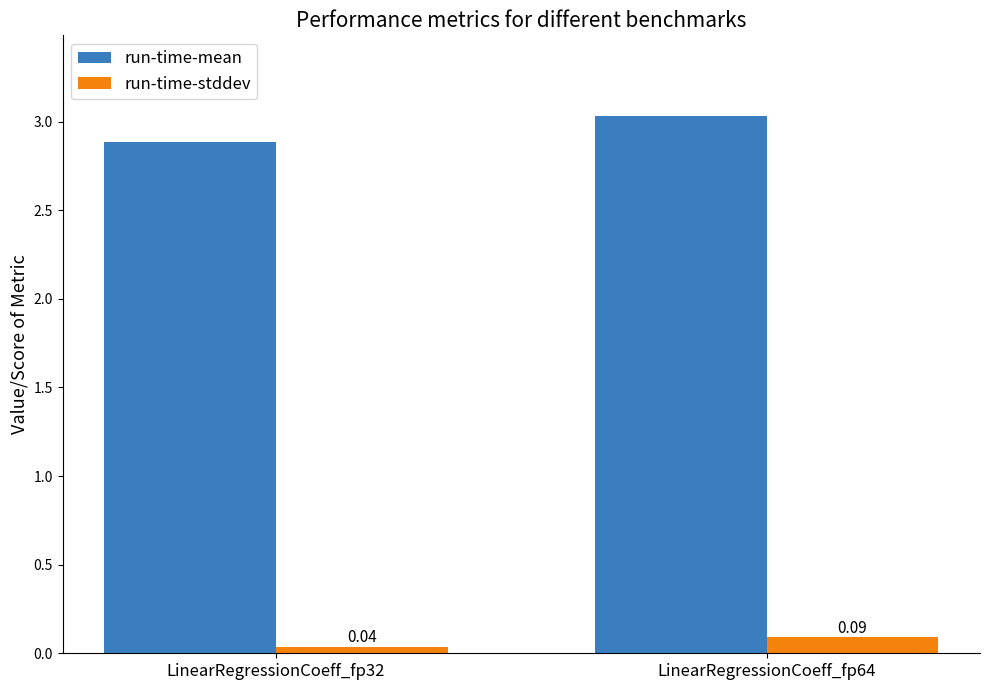

Are the bars horizontal?

No